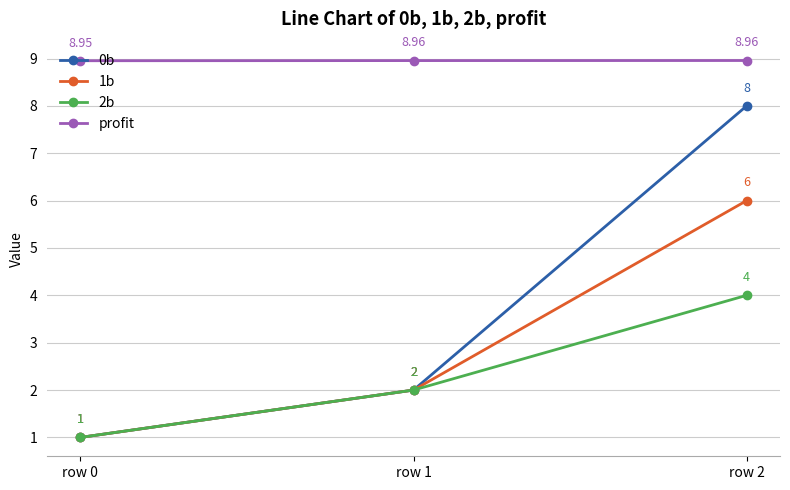

What is the value of the 0b point at the 1st from the left?

1.0